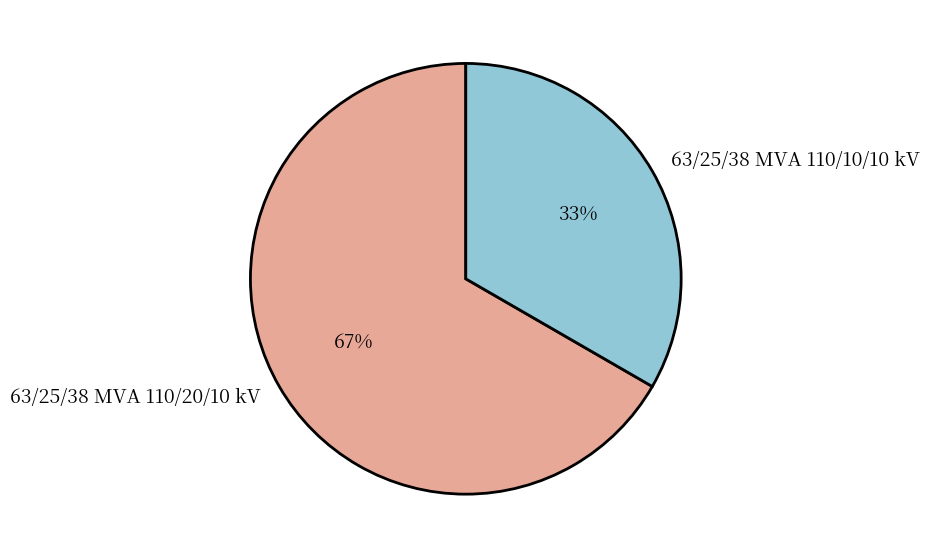

What is the largest slice in the pie chart?

63/25/38 MVA 110/20/10 kV